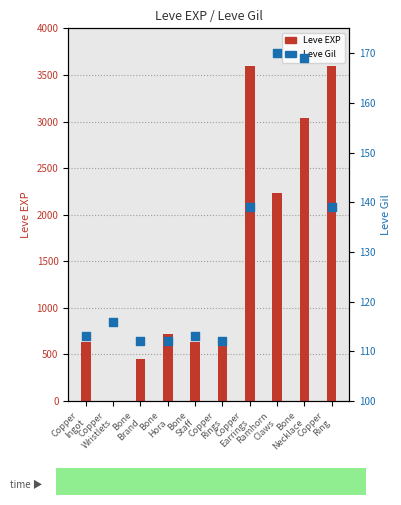

At which category is the sum across all series the highest?

Copper
Earrings